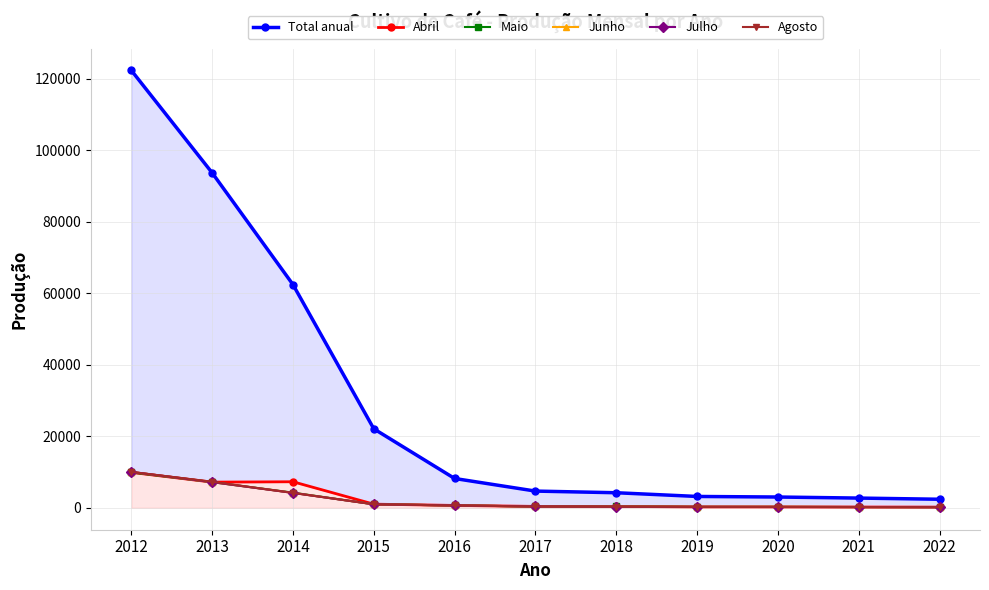

Is the value of Abril at 2015 greater than the value of Total anual at 2015?

No